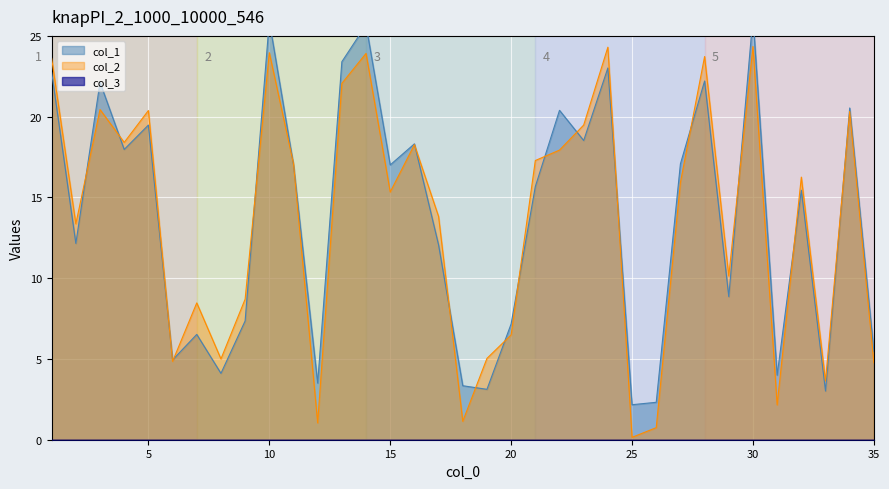

How many intersections are there between col_1 and col_2?

19